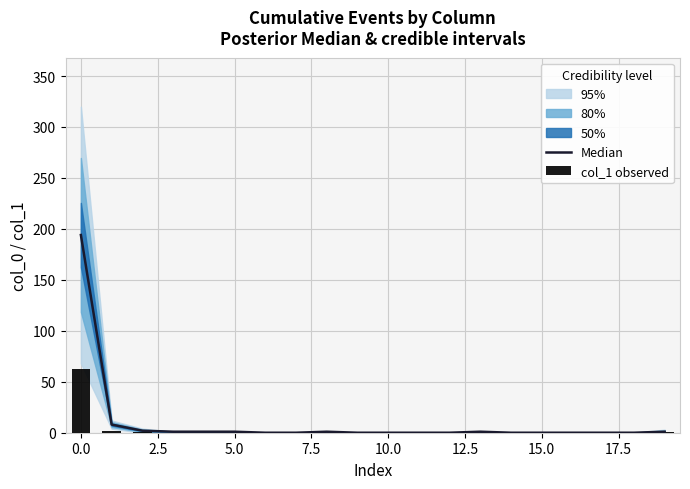

Which series has the largest total across all categories?

Median